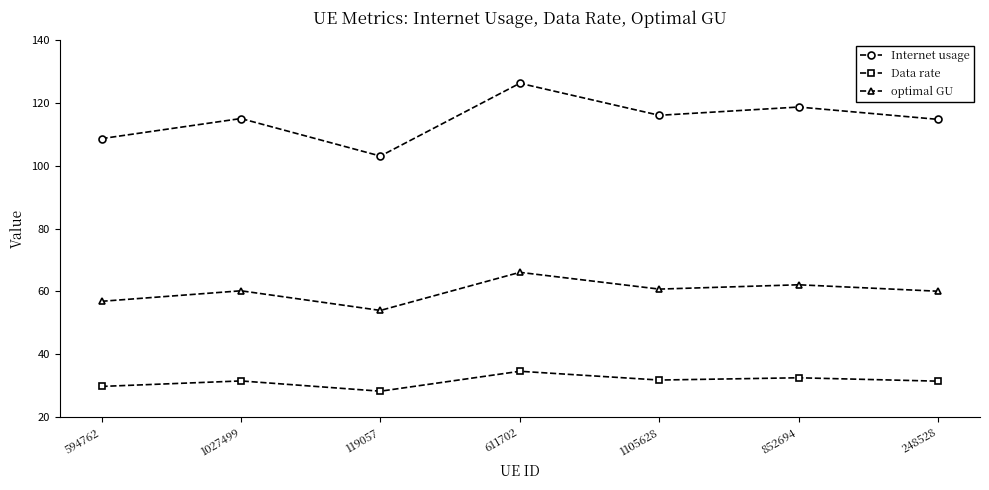

Which series has the largest total across all categories?

Internet usage